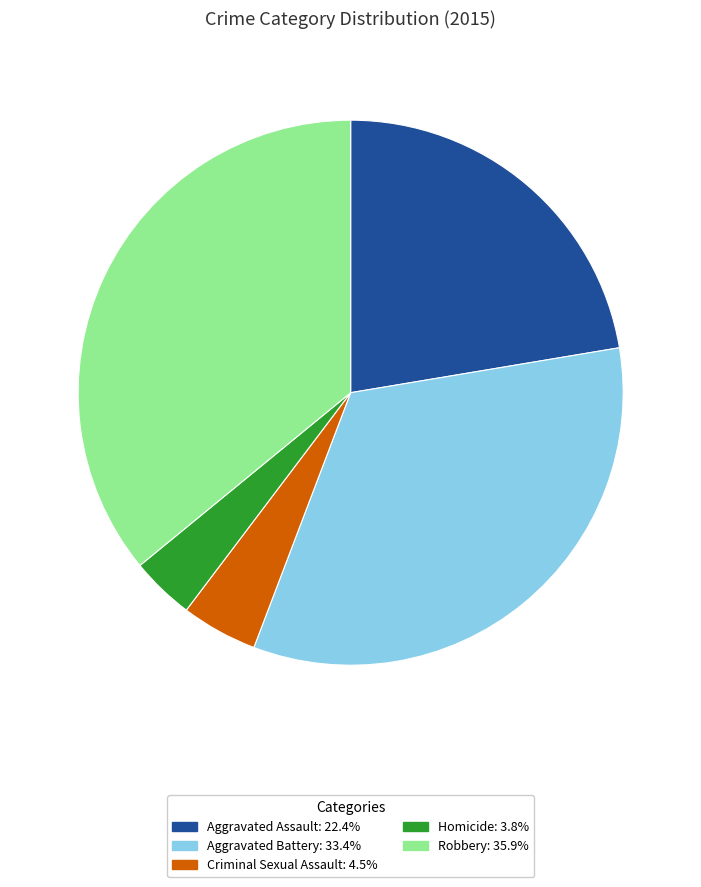

Combined, do Criminal Sexual Assault and Aggravated Assault account for over 50%?

No